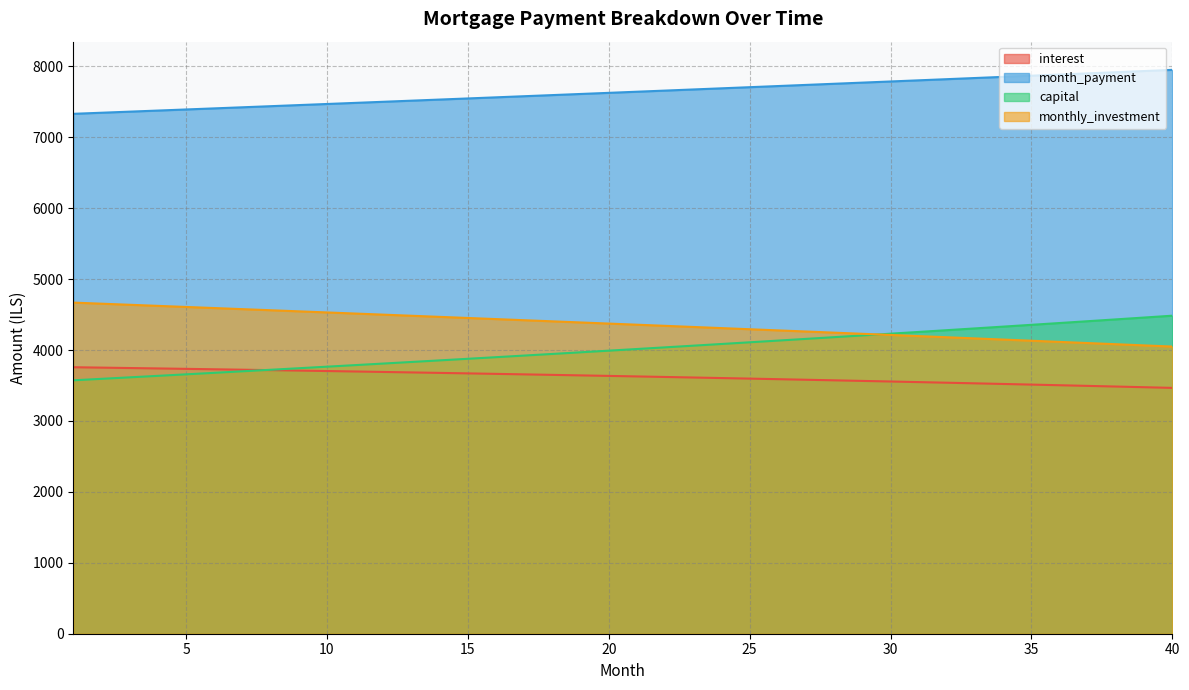

At which label does capital reach its peak?

40